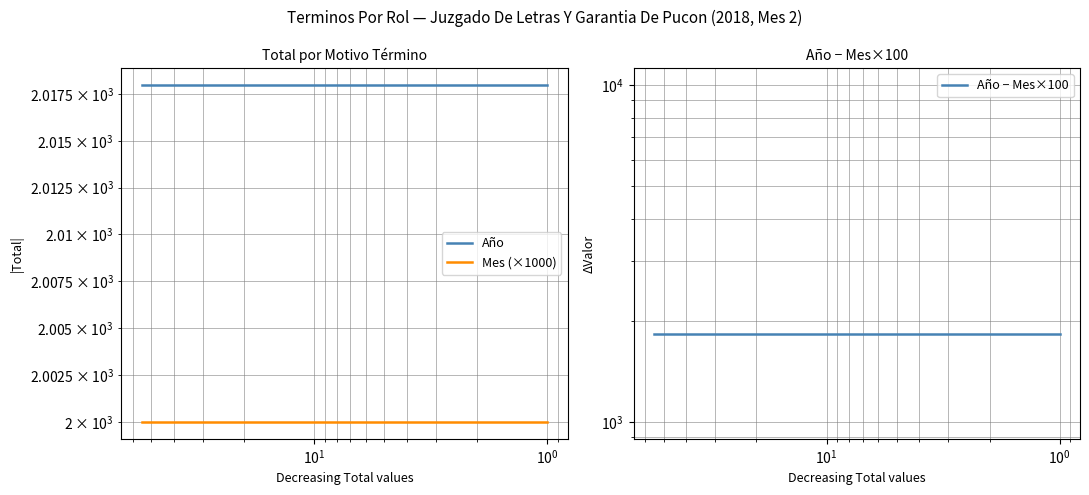

True or false: Año − Mes×100 has a value of 3197 at 8.

False